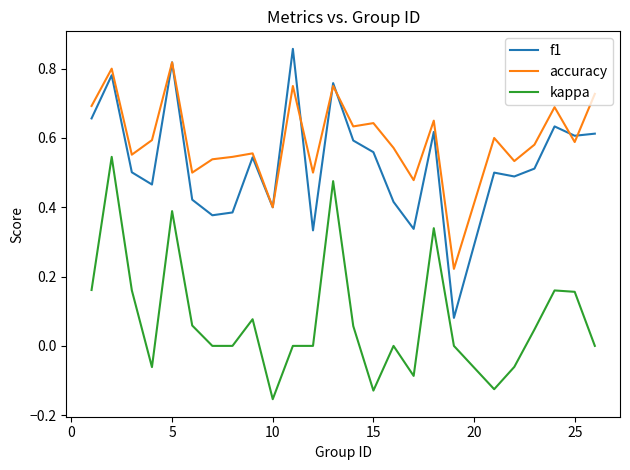

Which series has the largest total across all categories?

accuracy